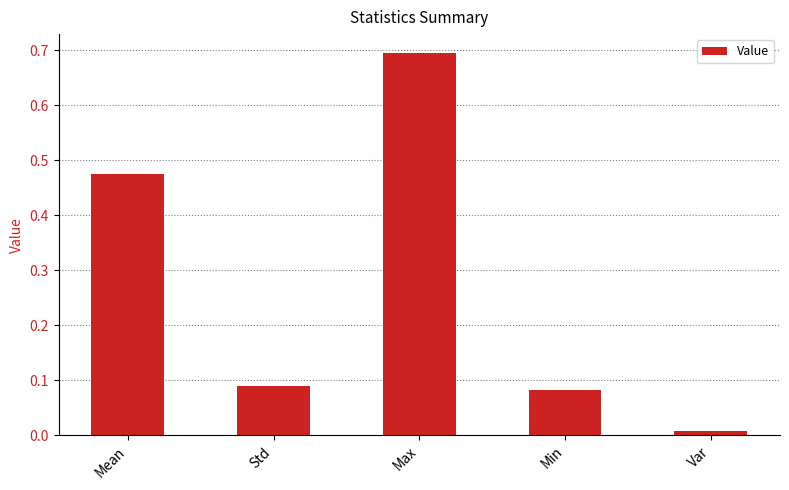

List the labels in order of value, smallest first.

Var, Min, Std, Mean, Max